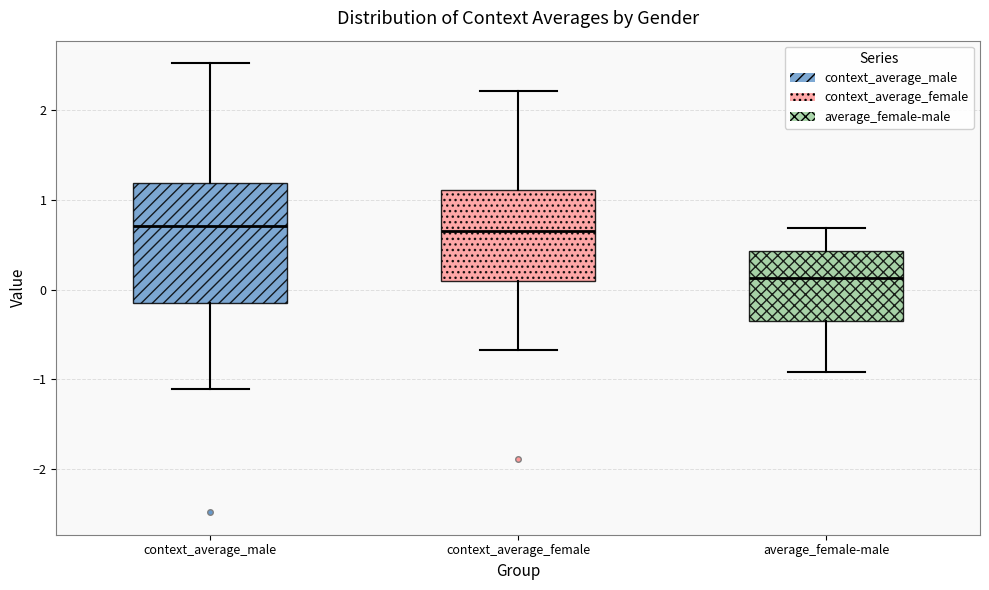

Which box has the lowest median line?

average_female-male